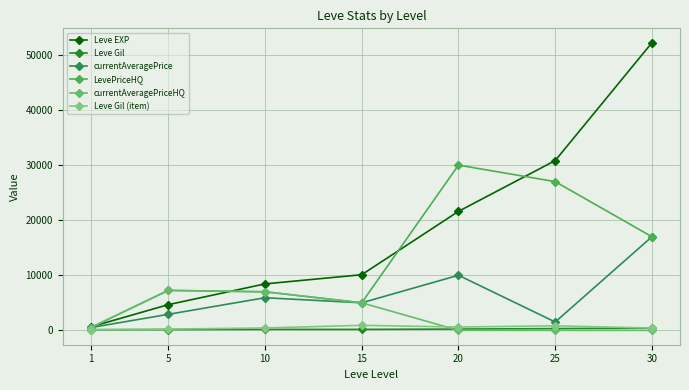

What is the sum of all currentAveragePriceHQ values?

19750